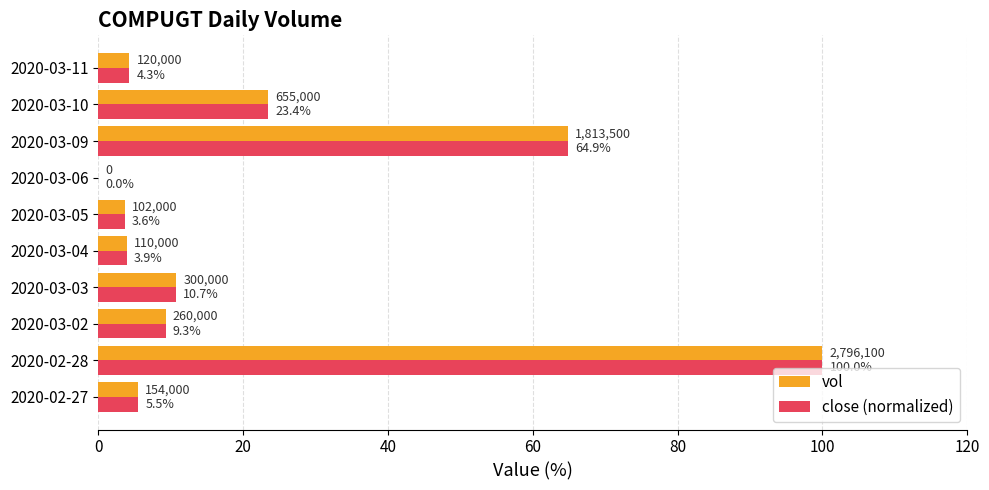

Which category has the highest value in the close (normalized) series?

2020-02-28